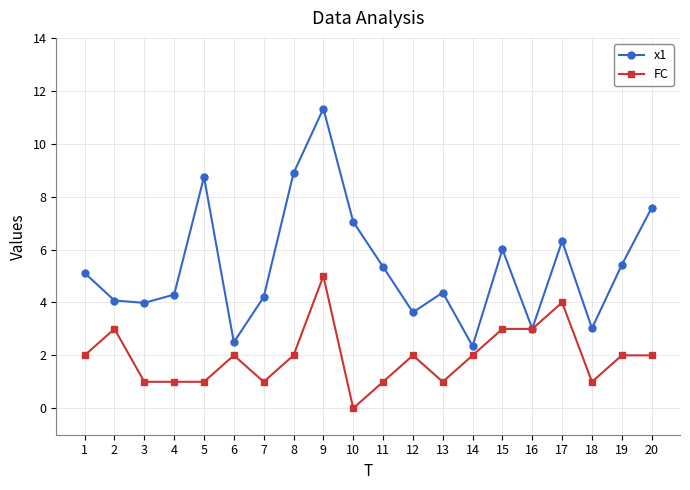

What is the total value across all series at 20?

9.6